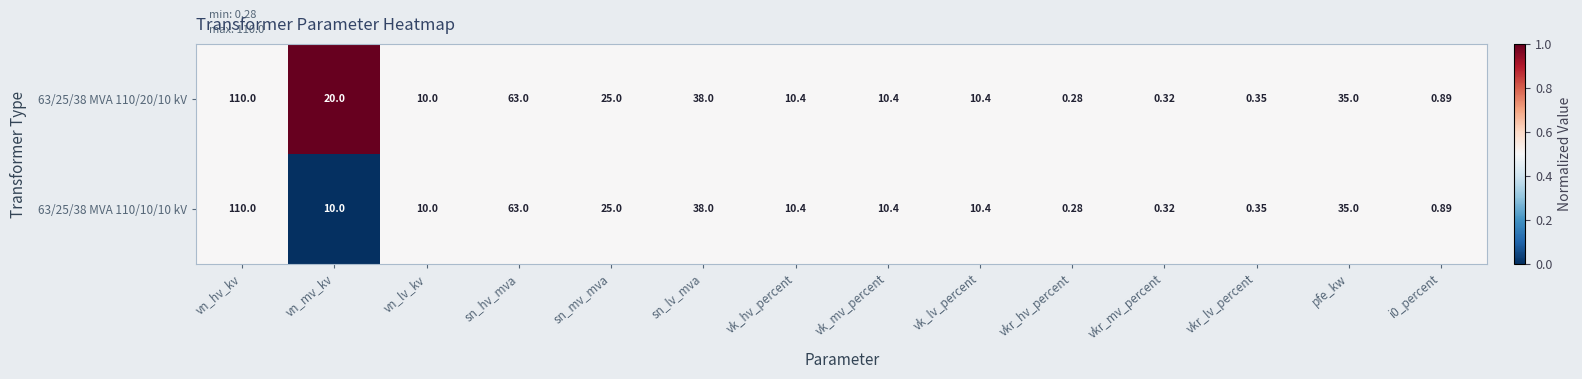

Where does the 63/25/38 MVA 110/10/10 kV series first go above 10?

vn_hv_kv